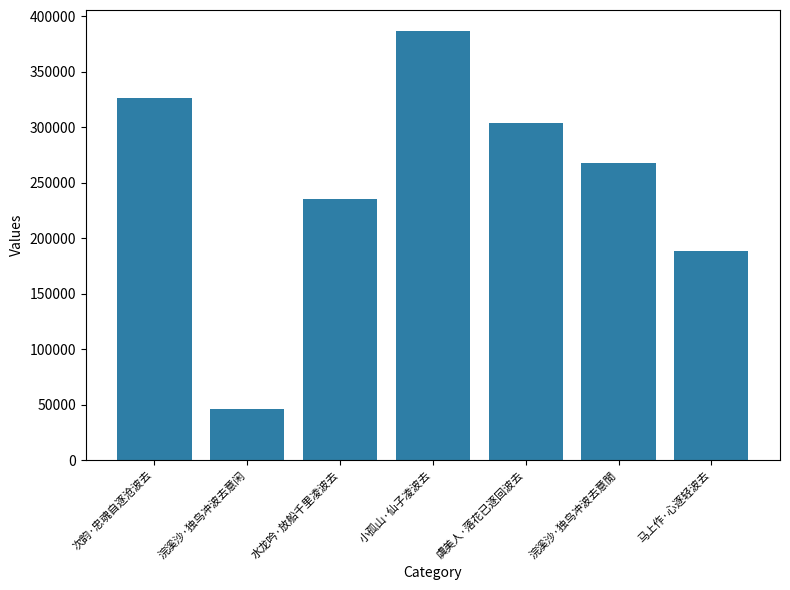

Where does the data first go above 267332?

次韵·忠魂自逐沧波去